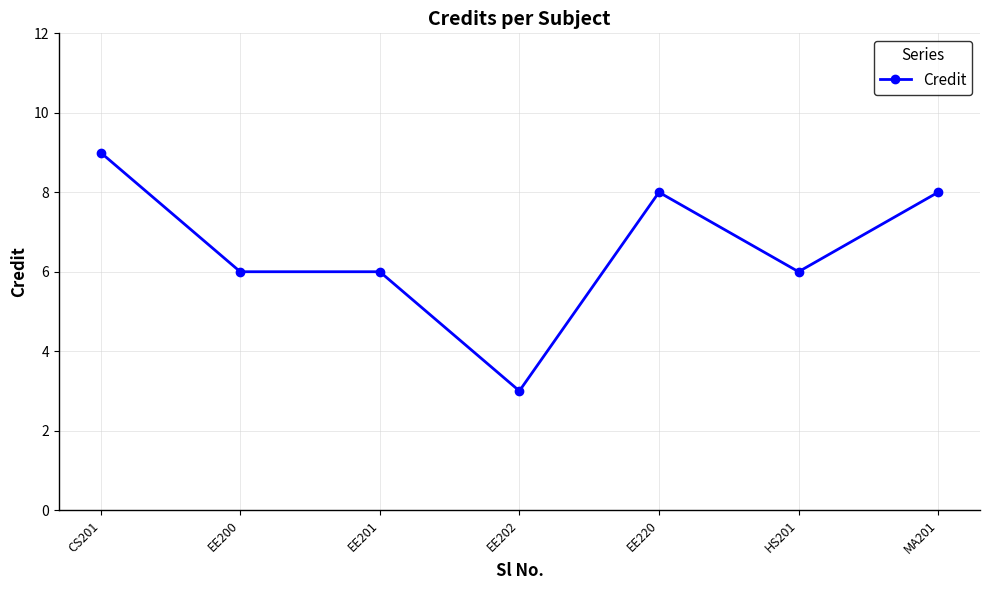

True or false: there are more than 2 points higher than both neighbors.

False